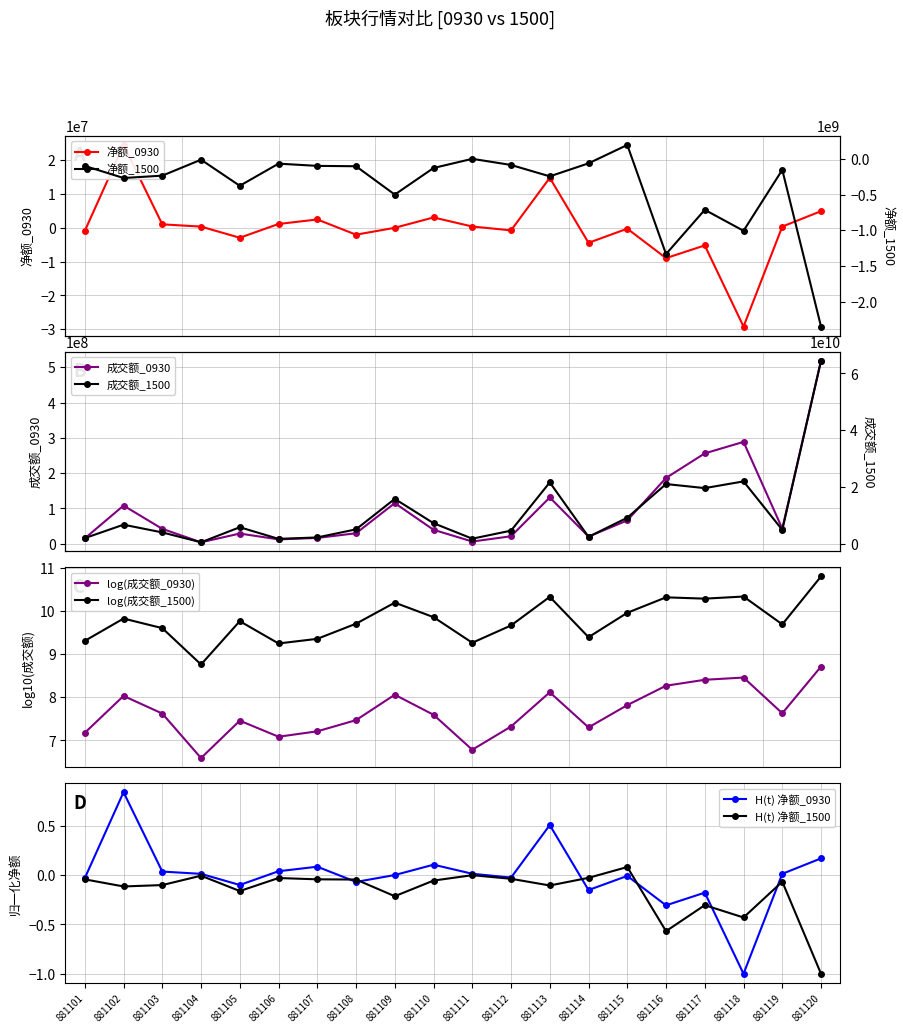

Which has a higher value, 881117 or 881111?

881111